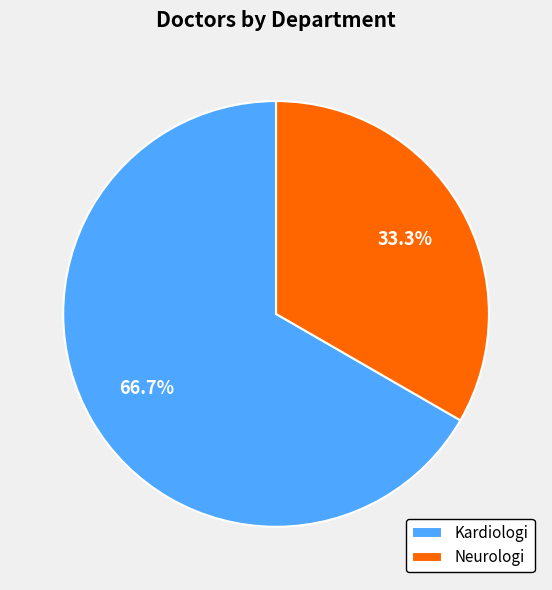

To the nearest percent, what is the average slice percentage?

50%